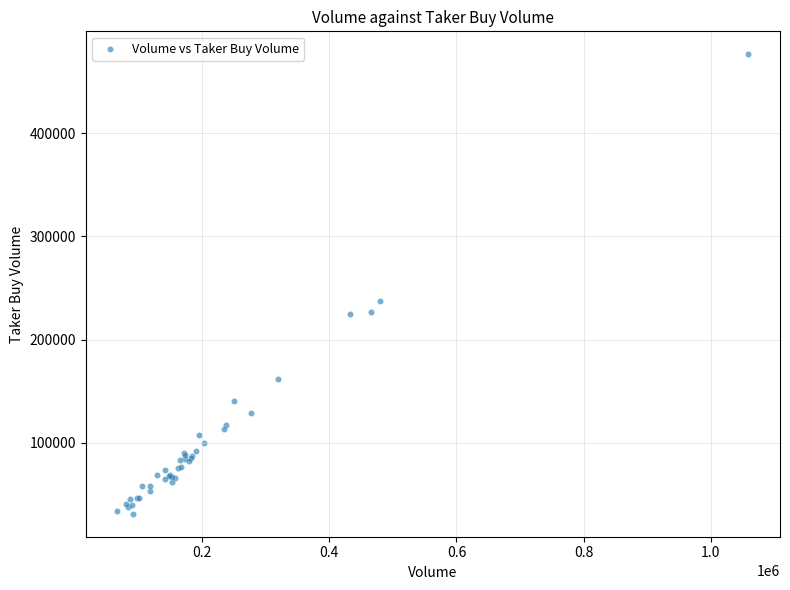

What Y value in the scatter plot is closest to 253834?

237248.1